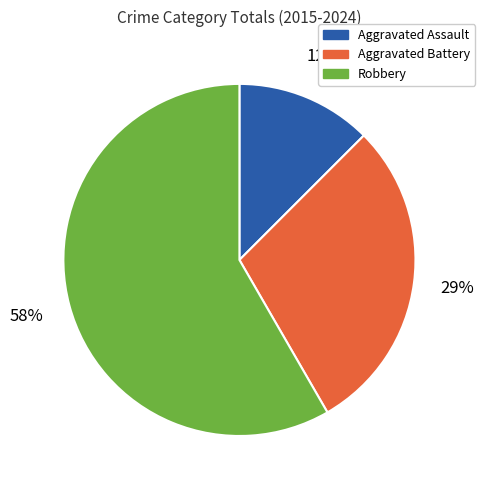

Which category has the smallest portion of the pie?

Aggravated Assault